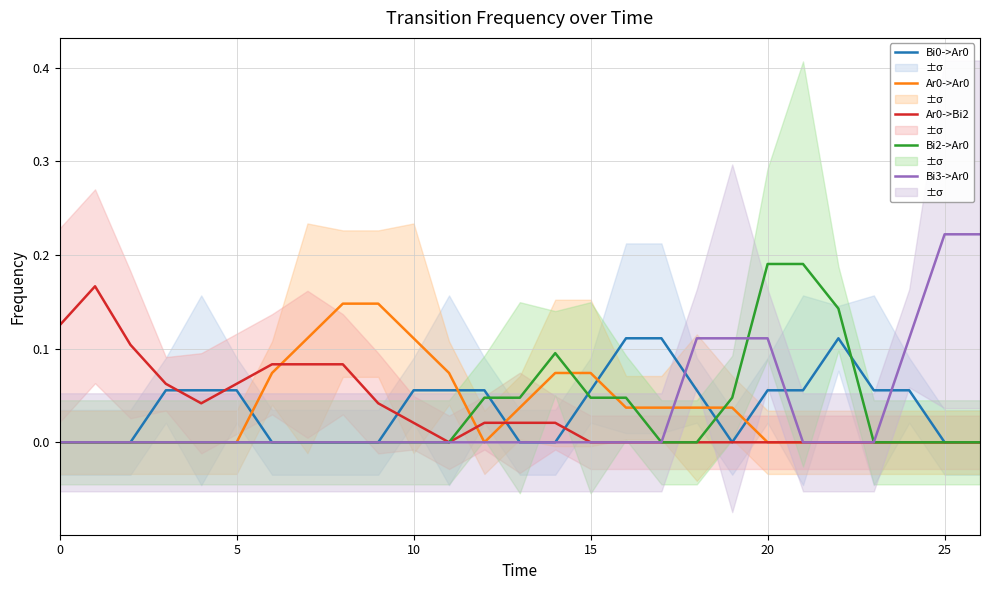

The value of Bi2->Ar0 at 10 is 0.0. True or false?

True